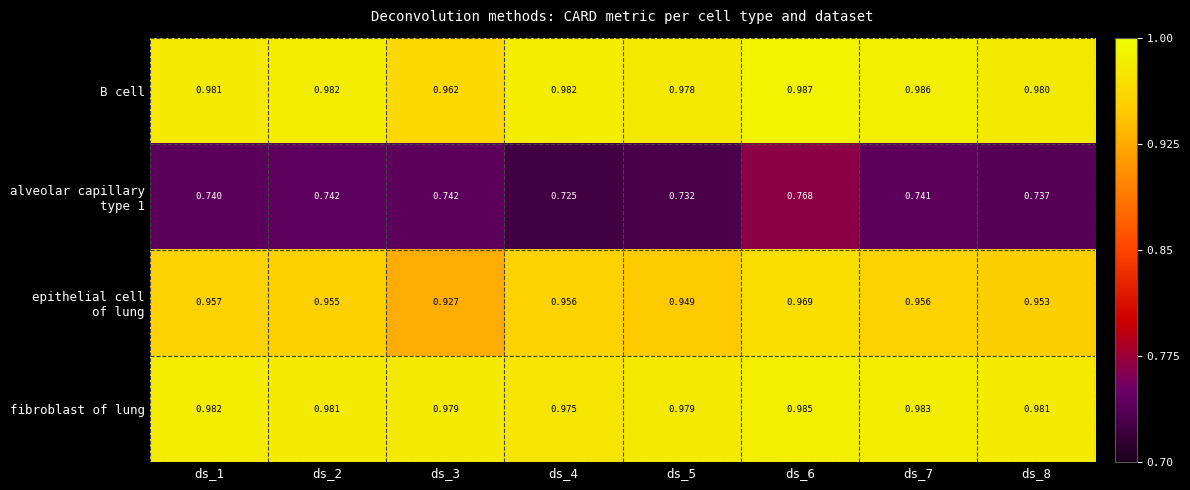

At how many categories does at least one series exceed 0?

8